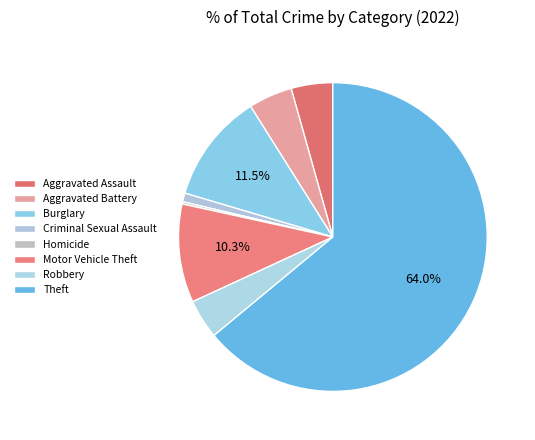

What percentage is the Aggravated Battery slice, to the nearest percent?

5%